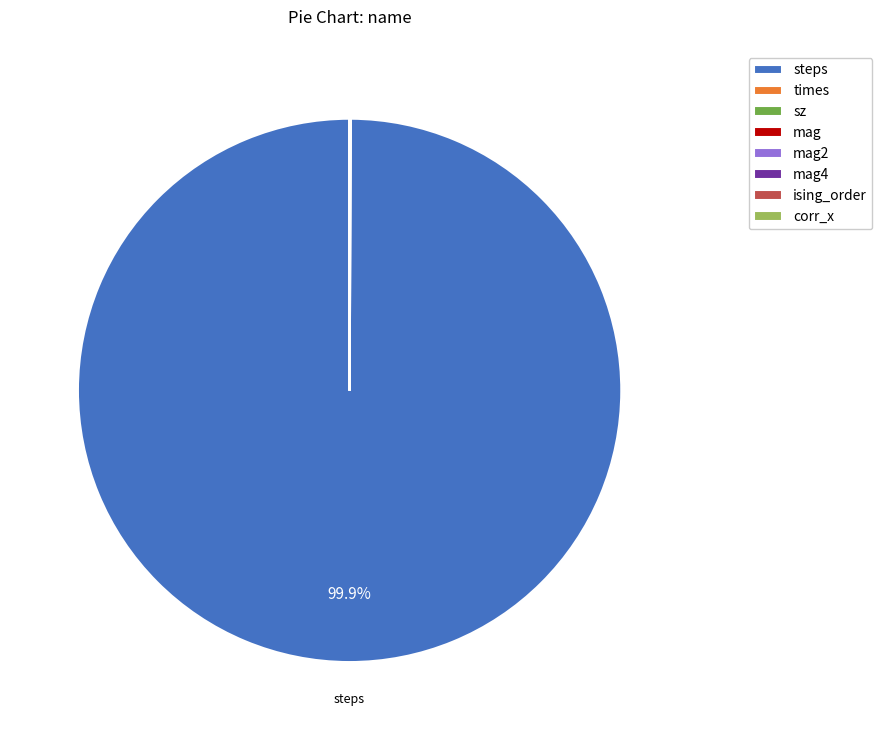

Which slice is the largest?

steps